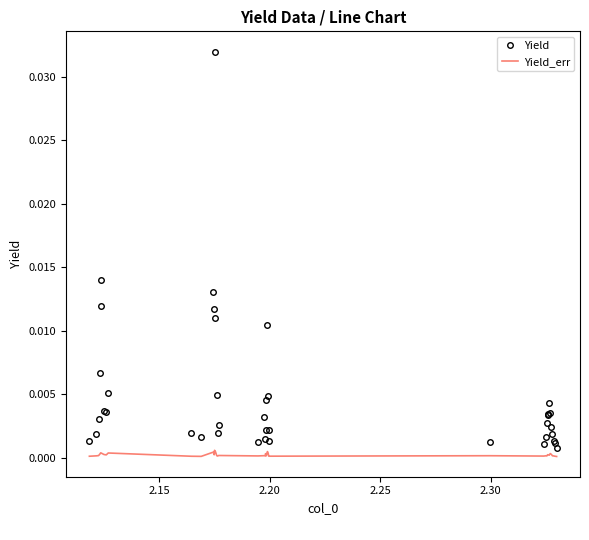

Which series has the largest total across all categories?

Yield